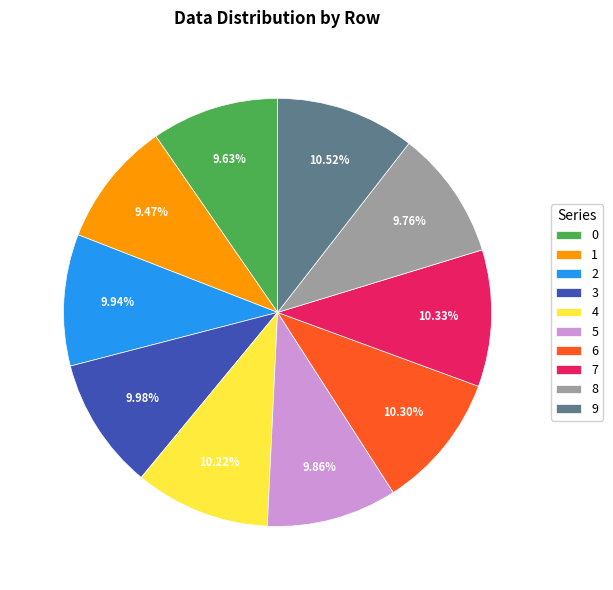

Does 8 represent more than half of the total?

No